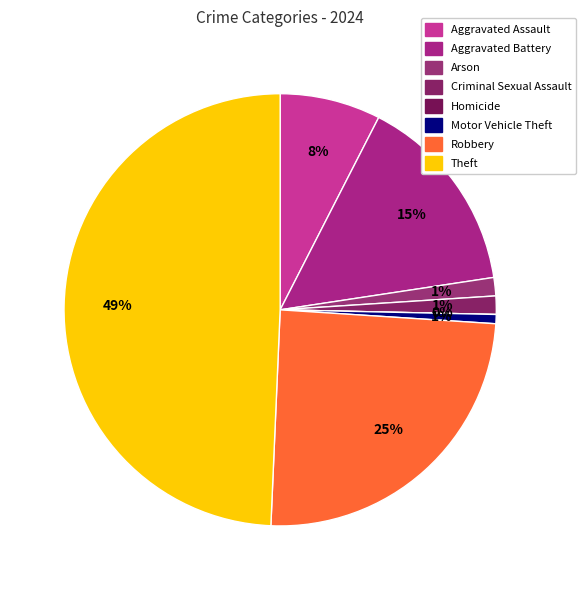

How many slices are in this pie chart?

8